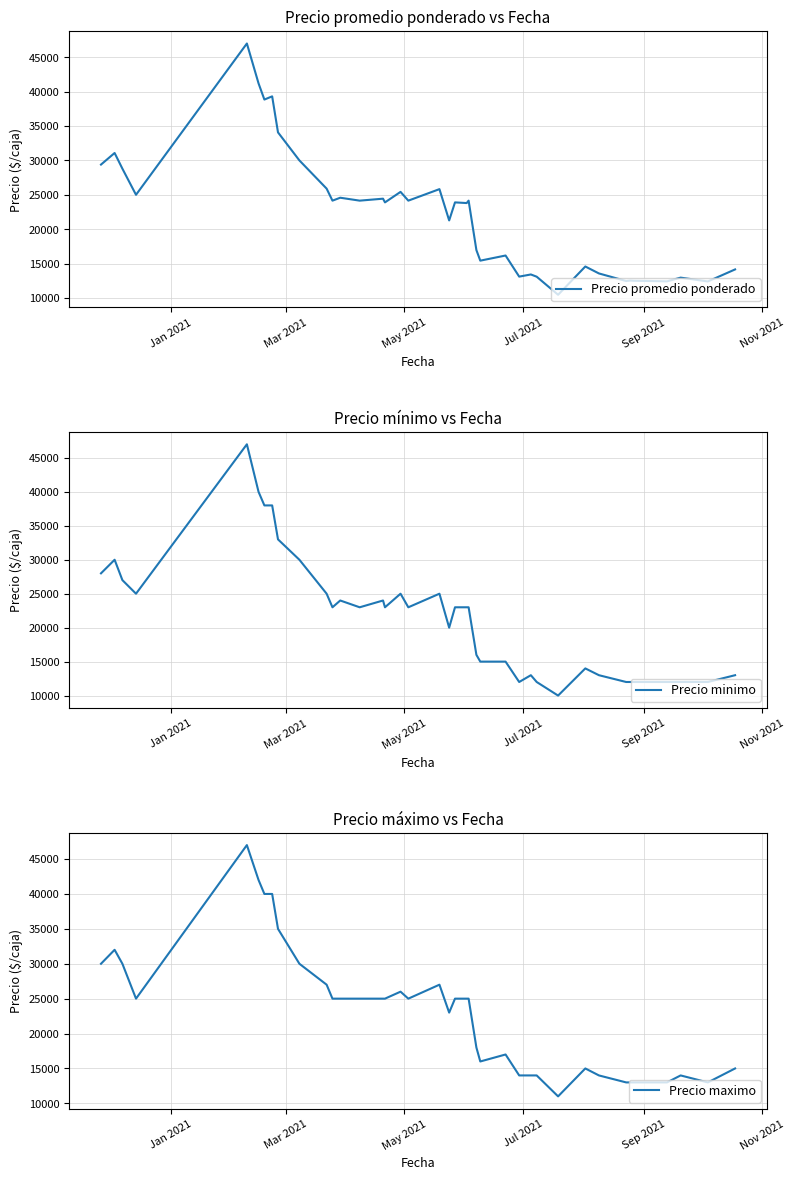

What is the difference between the maximum and minimum values in the Precio minimo series?

37000